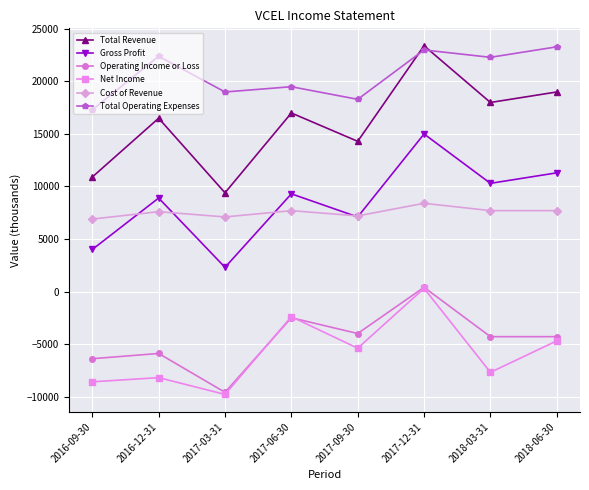

What is the sum of the Cost of Revenue values at 2018-06-30 and 2017-12-31?

16100